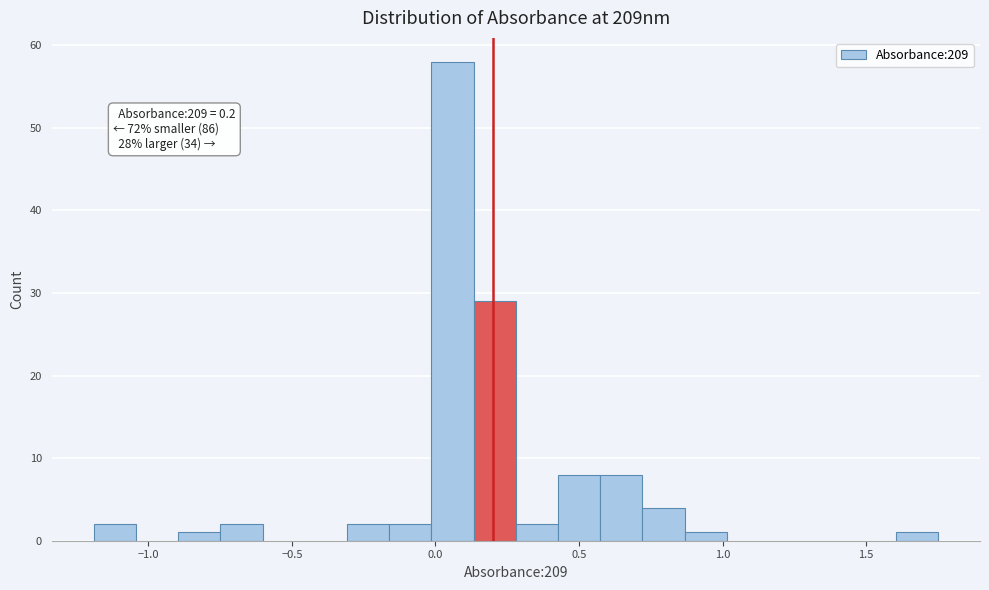

Around what value on the x-axis is the tallest bar? Give the approximate position of its centre, as read against the axis.

0.05